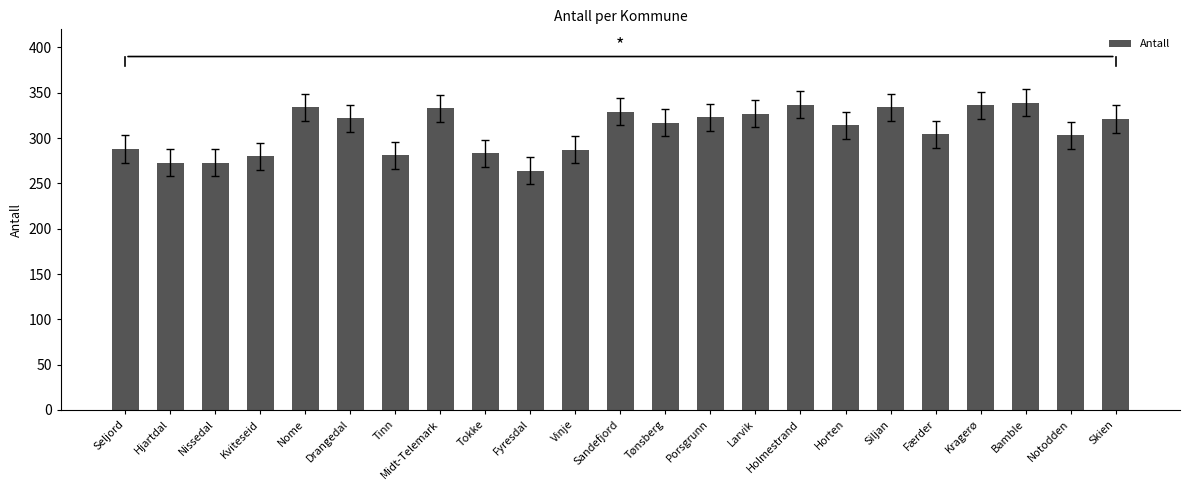

The value at Seljord is 383. True or false?

False